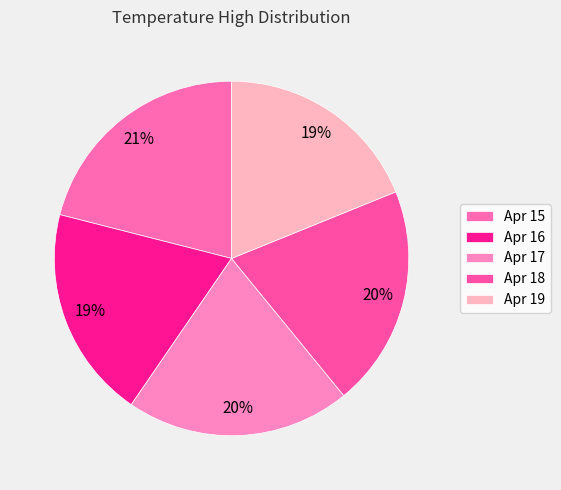

Which category has the smallest portion of the pie?

2020-04-19